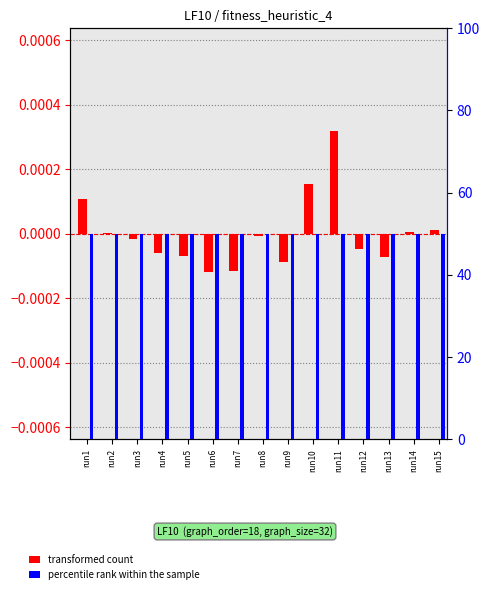

How many distinct data groups are displayed?

2